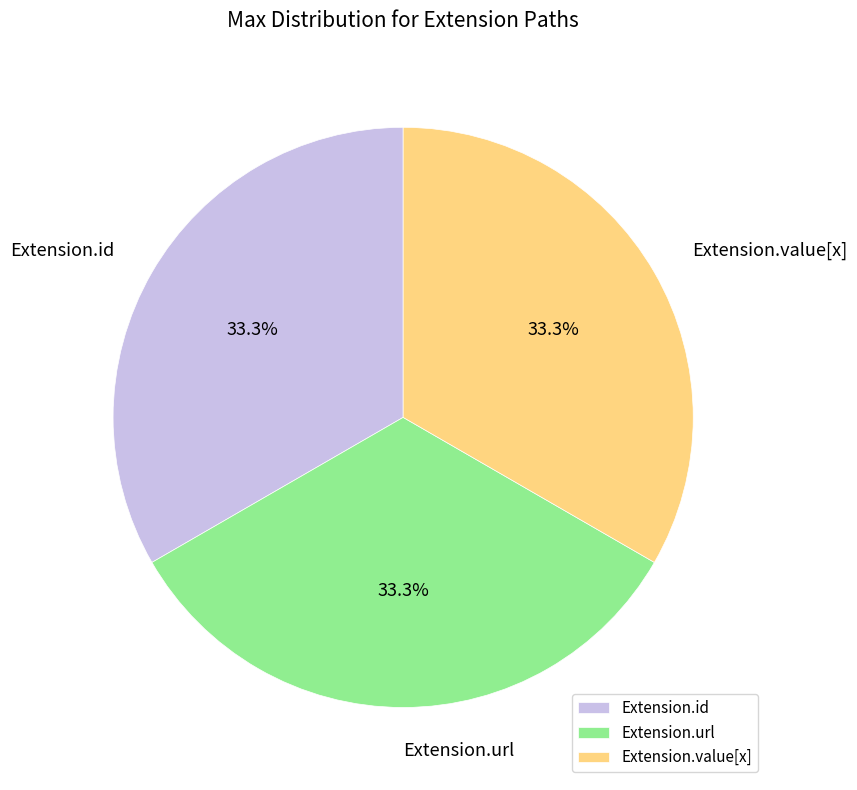

Is there a majority slice in this chart?

No